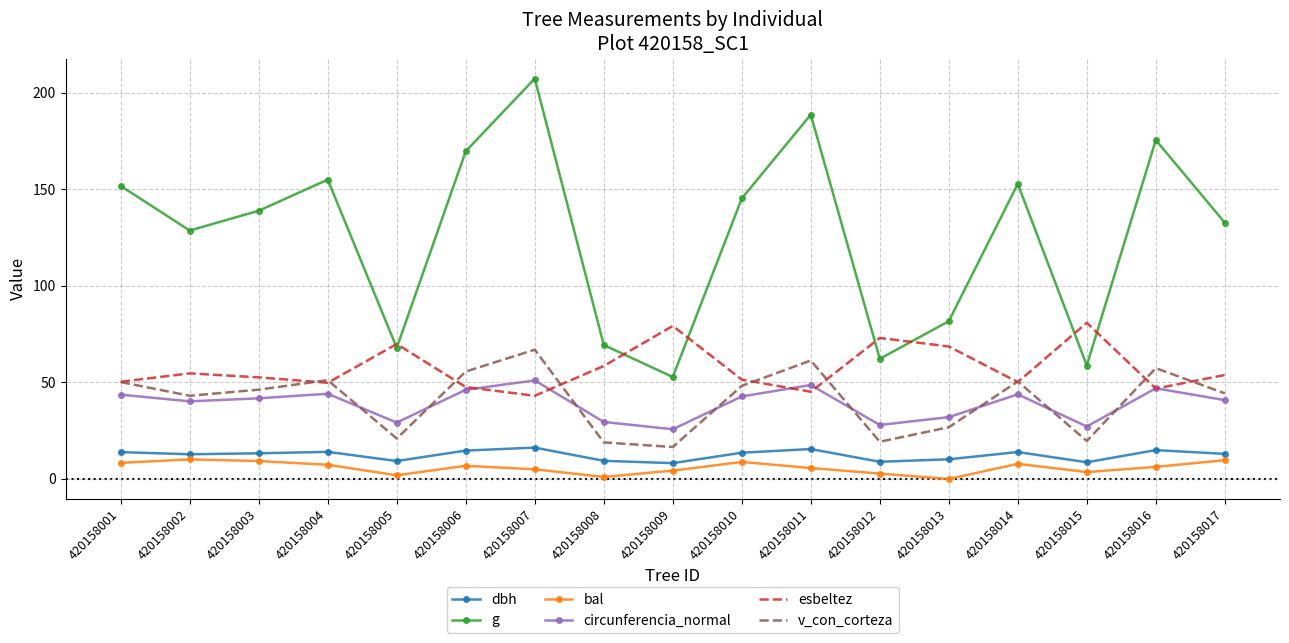

How many interior local peaks does the v_con_corteza series have?

5